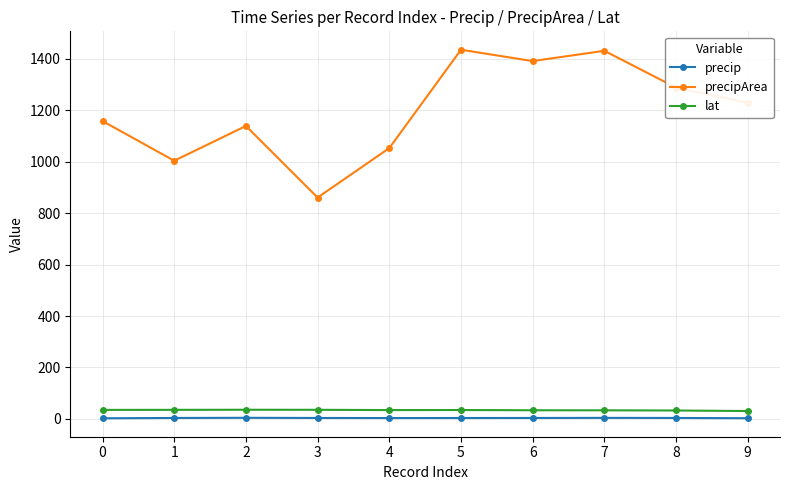

True or false: precipArea and precip cross at least once.

False